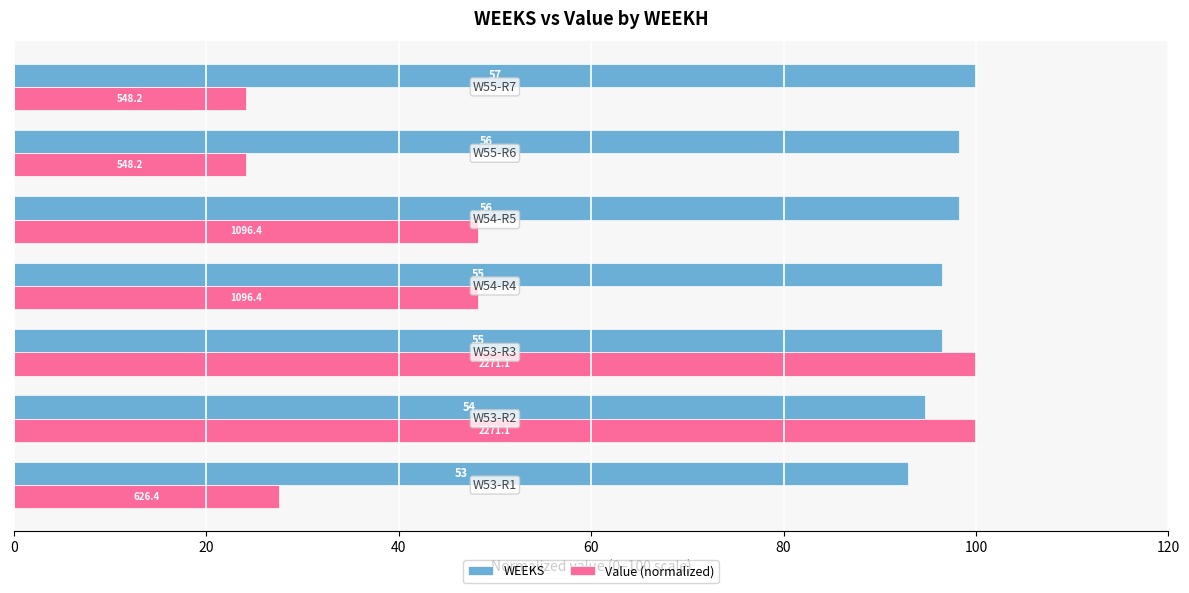

What are all the series names shown in the legend?

WEEKS, Value (normalized)